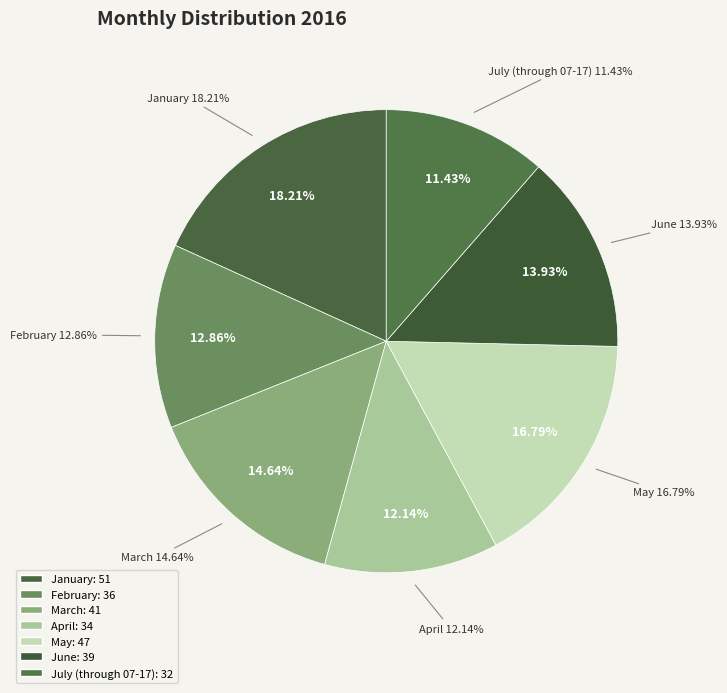

Does May account for over 50% of the chart?

No